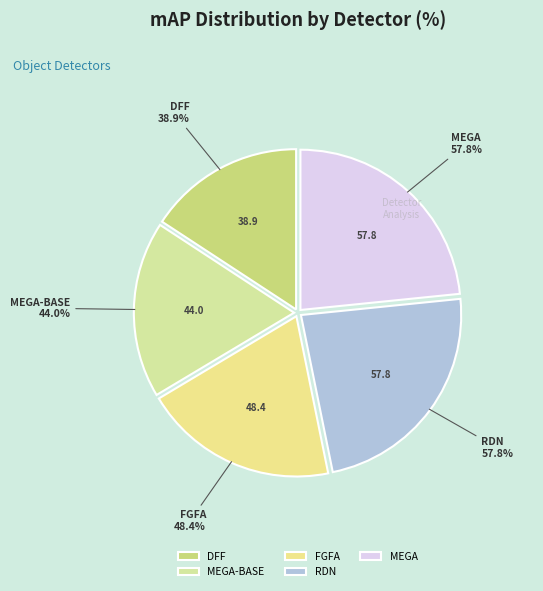

The MEGA slice represents 33% of the pie. True or false?

False